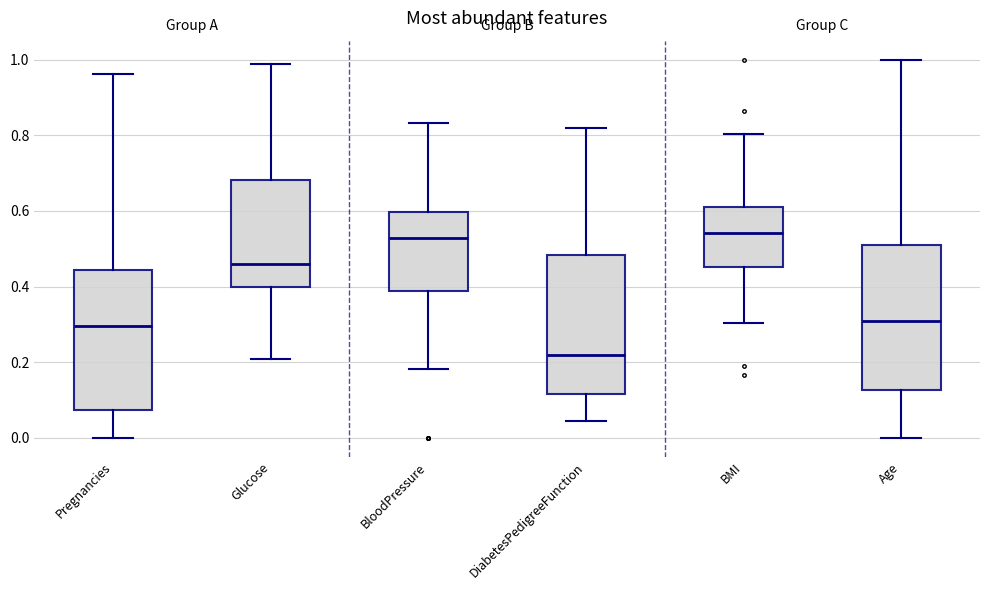

Reading left to right, read every box against the y-axis: the position of its median line, the range the box covers, and the ends of its whiskers. The values are not printed on the chart, so give them approximately, as read against the axis.

Pregnancies: median 0.30, box 0.08 to 0.44, whiskers 0.00 to 0.96
Glucose: median 0.46, box 0.40 to 0.68, whiskers 0.20 to 0.98
BloodPressure: median 0.52, box 0.38 to 0.60, whiskers 0.18 to 0.84
DiabetesPedigreeFunction: median 0.22, box 0.12 to 0.48, whiskers 0.04 to 0.82
BMI: median 0.54, box 0.46 to 0.62, whiskers 0.30 to 0.80
Age: median 0.30, box 0.12 to 0.52, whiskers 0.00 to 1.00